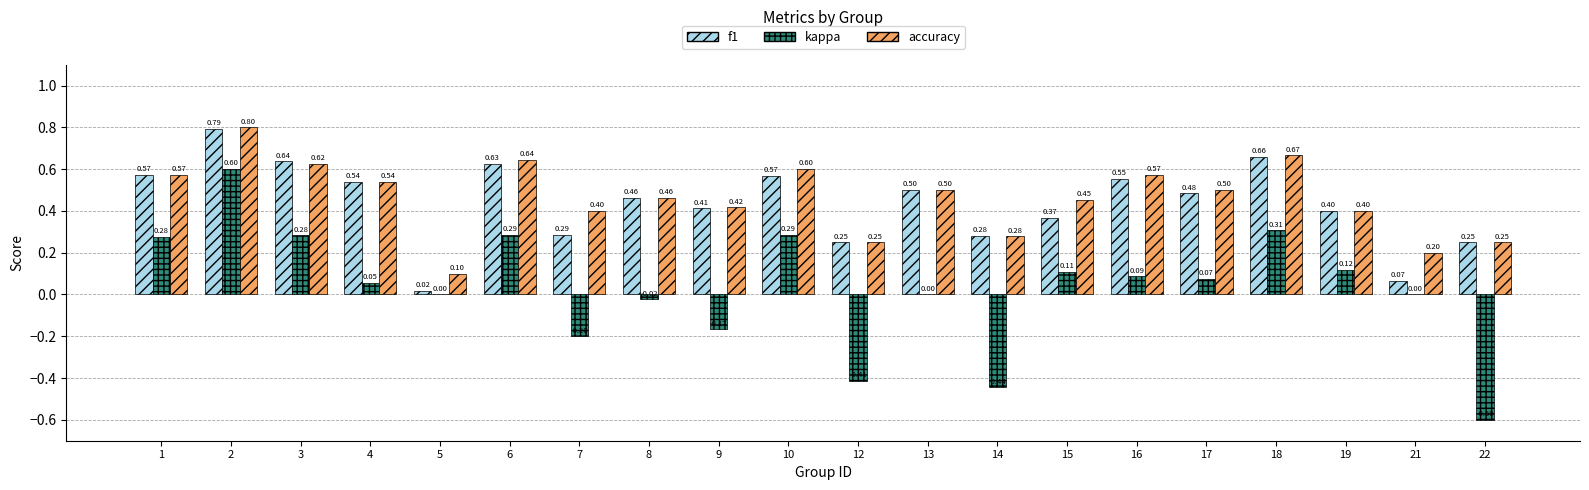

Between 3 and 5, which series saw the biggest shift?

f1